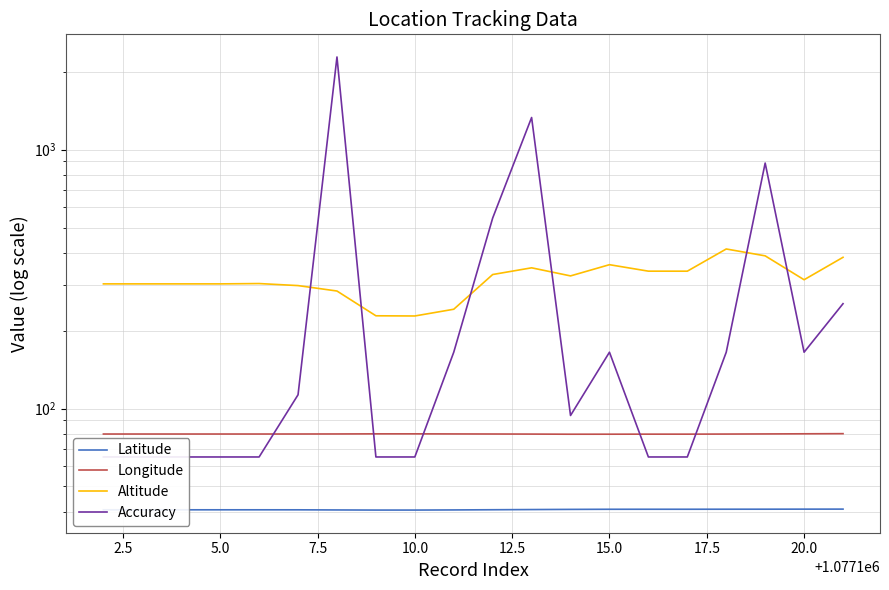

What is the difference between the maximum and minimum values in the Accuracy series?

2213.0